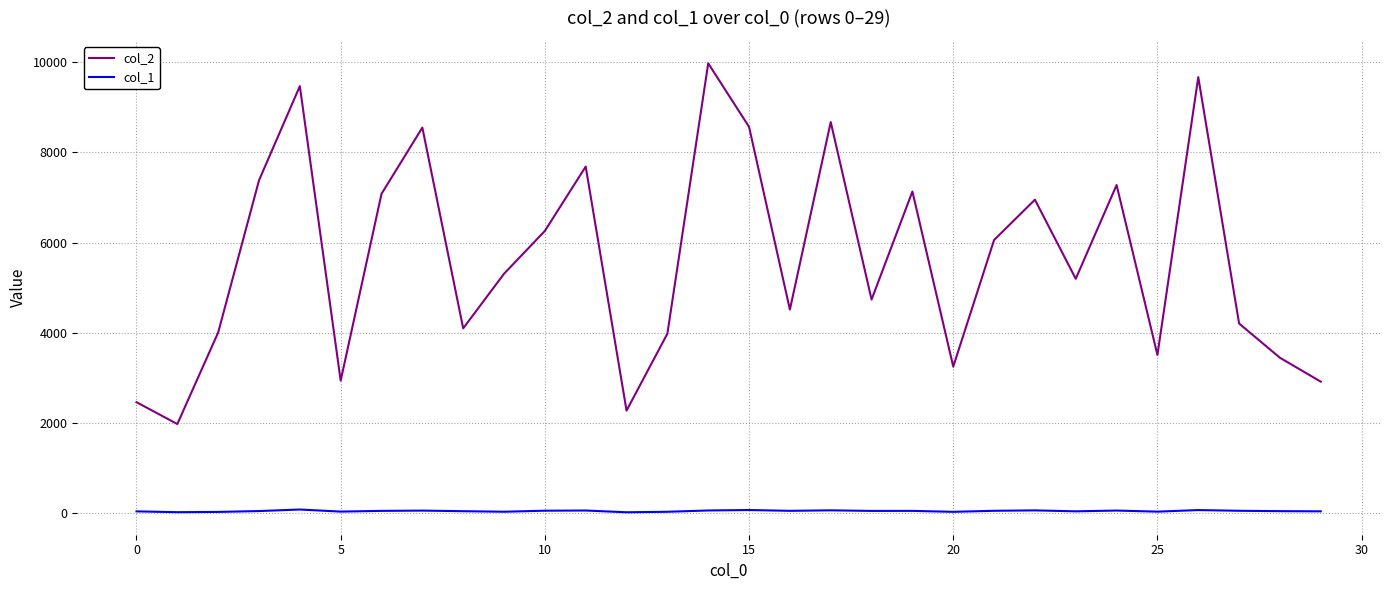

Which series has the largest total across all categories?

col_2